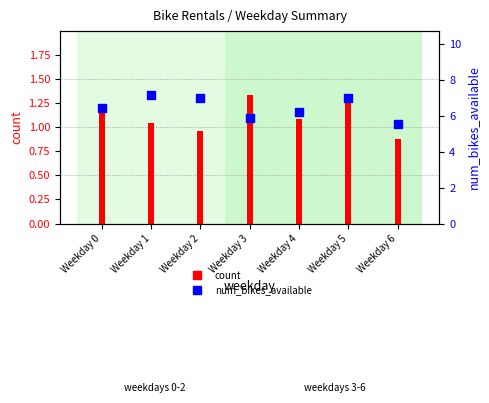

Is the value of num_bikes_available at Weekday 4 greater than the value of count at Weekday 3?

Yes